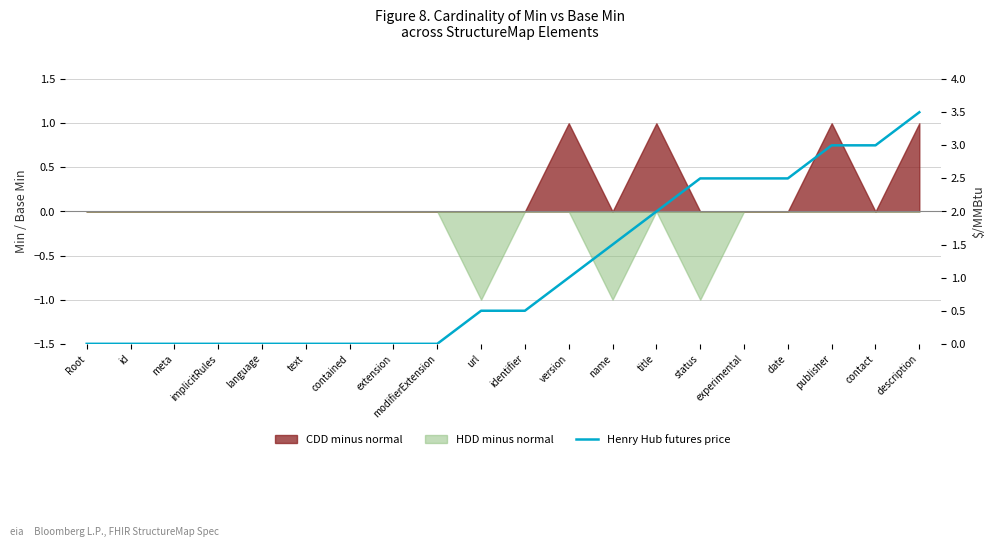

At which category does the chart reach its peak across all series?

description